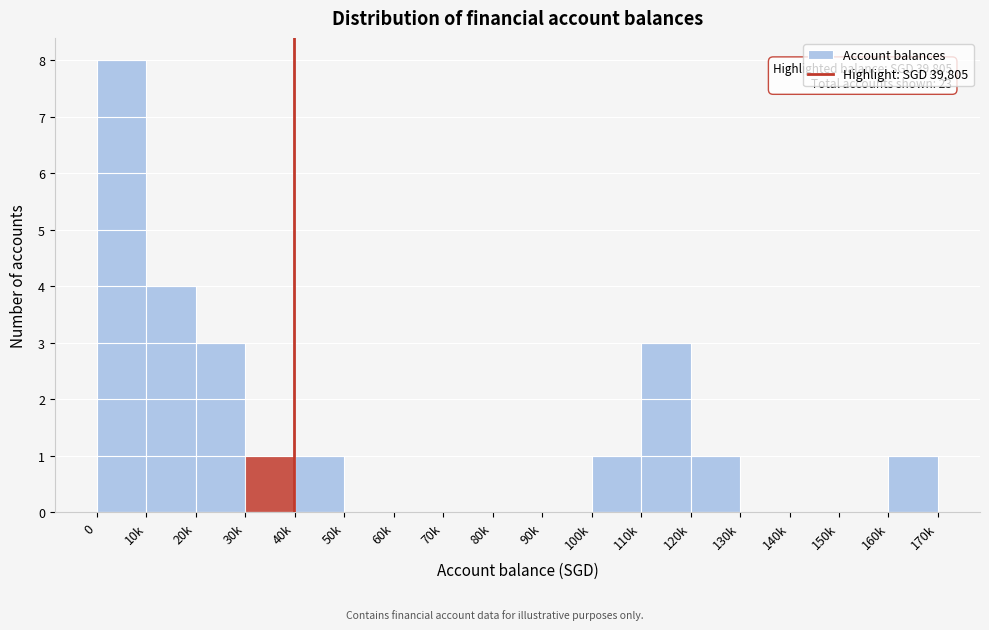

Reading left to right, transcribe all the data shown in this chart.

0=8	10k=4	20k=3	30k=1	40k=1	50k=0	60k=0	70k=0	80k=0	90k=0	100k=1	110k=3	120k=1	130k=0	140k=0	150k=0	160k=1